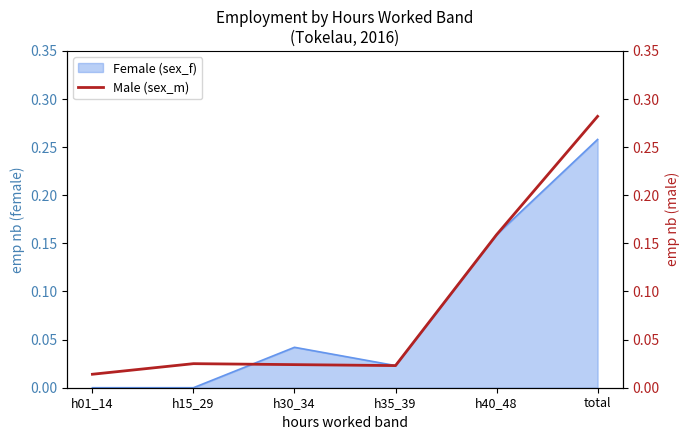

Between total and h30_34, which is larger?

total